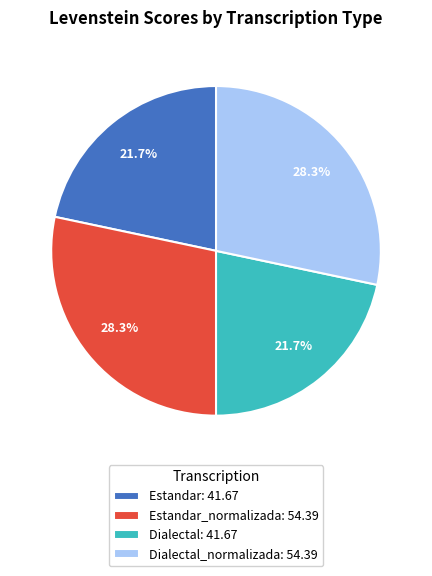

Is there any slice that represents more than half of the pie?

No